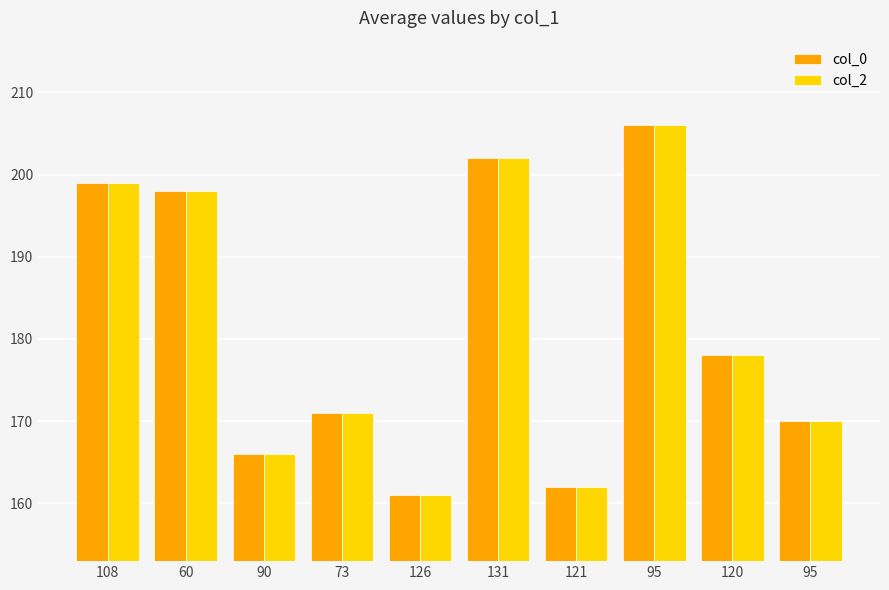

How many bars are there in each group?

2